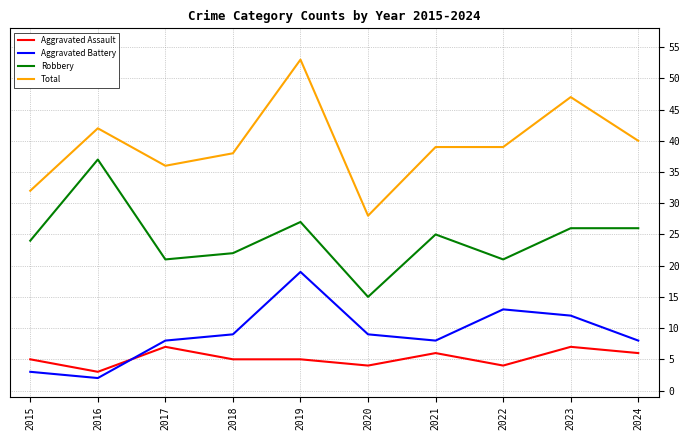

What is the sum of the Robbery values at 2019 and 2023?

53